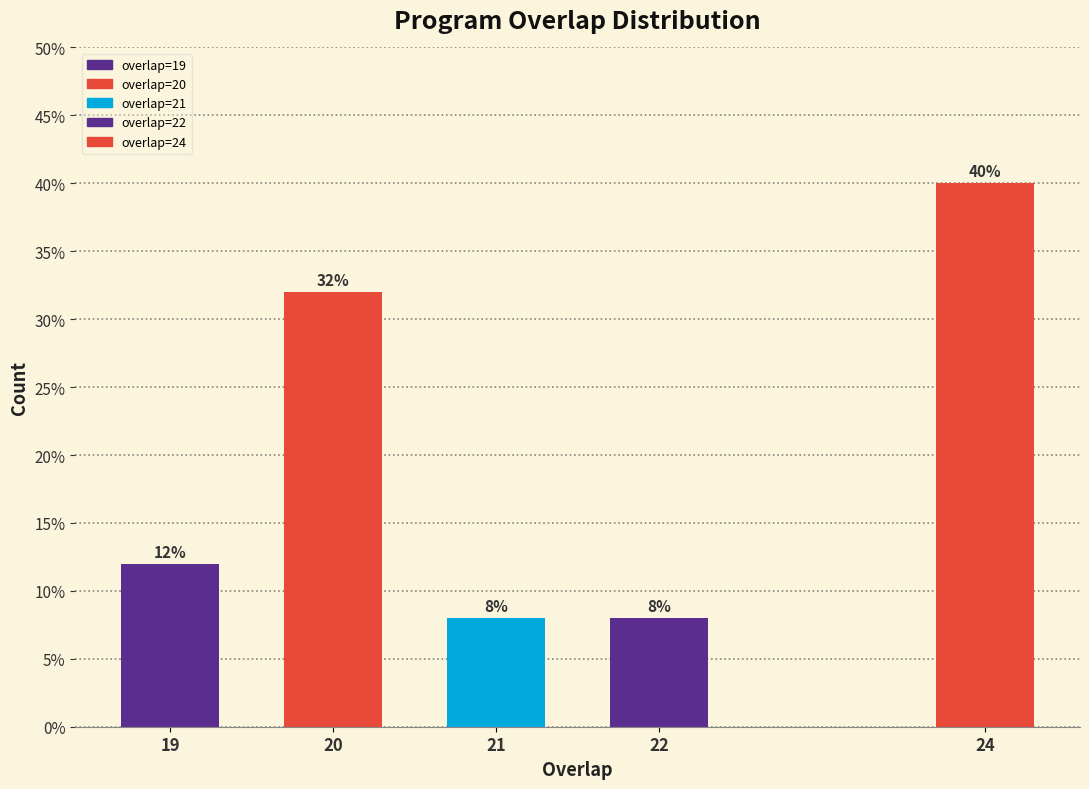

Reading left to right, transcribe all the data shown in this chart.

12	32	8	8	40